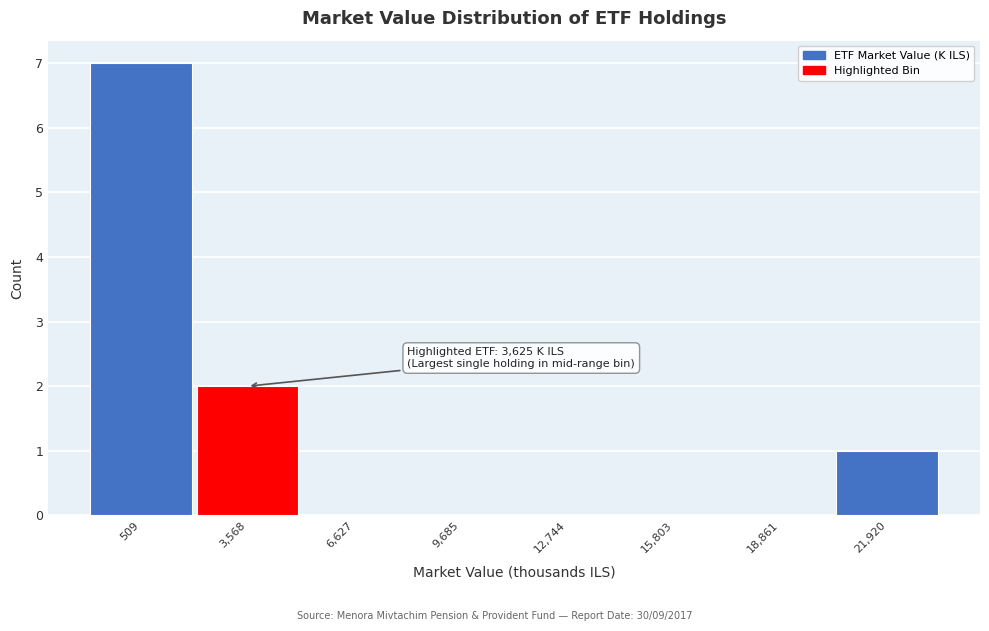

Reading left to right, extract all data points from this chart.

509=7	3,568=2	6,627=0	9,685=0	12,744=0	15,803=0	18,861=0	21,920=1